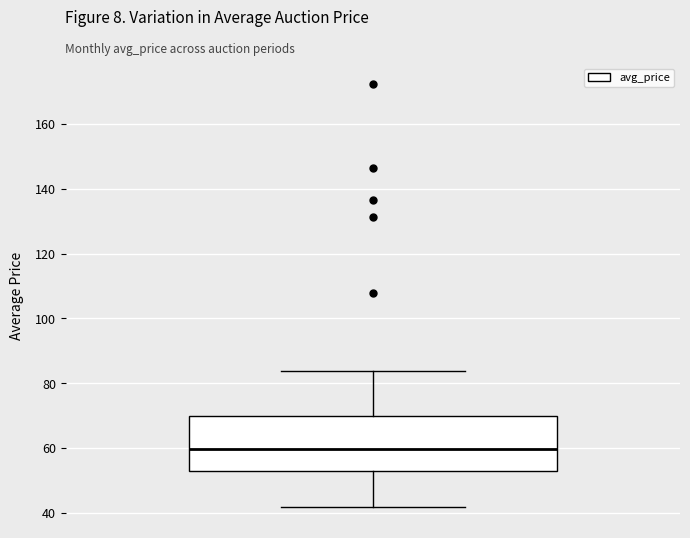

Where is the lower edge of the box on the y-axis? The values are not printed on the chart, so give them approximately, as read against the axis.

52